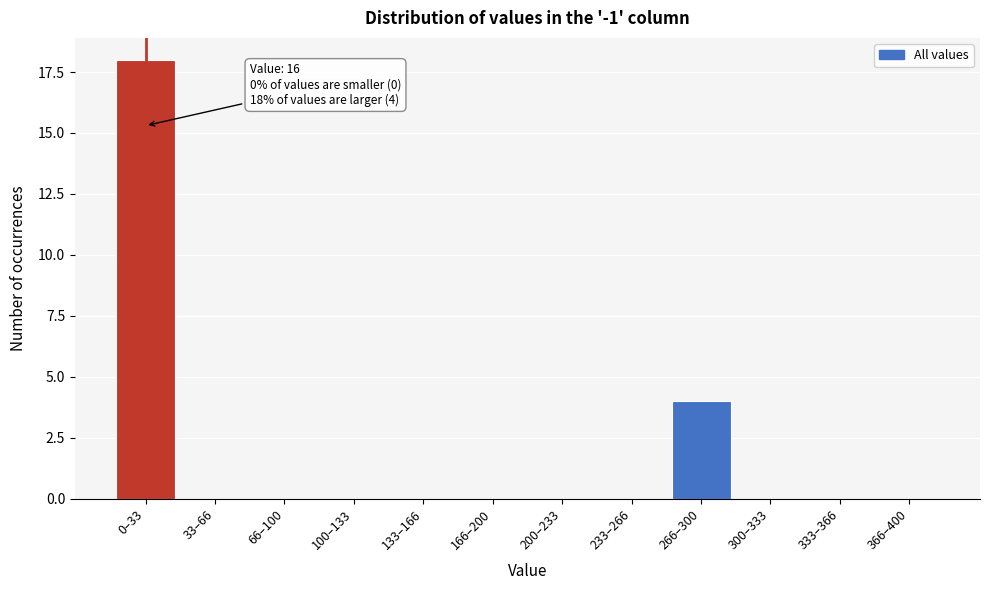

Reading left to right, transcribe all the data shown in this chart.

0–33=18	33–66=0	66–100=0	100–133=0	133–166=0	166–200=0	200–233=0	233–266=0	266–300=4	300–333=0	333–366=0	366–400=0